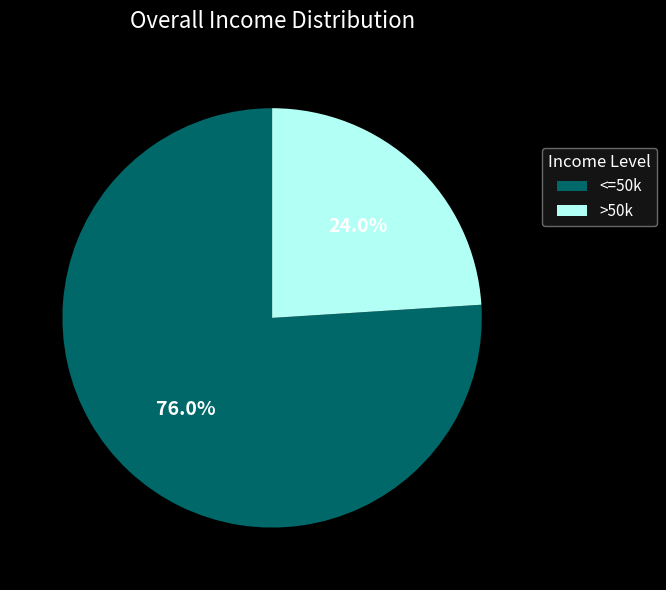

What percentage do <=50k and >50k together represent?

100.0%